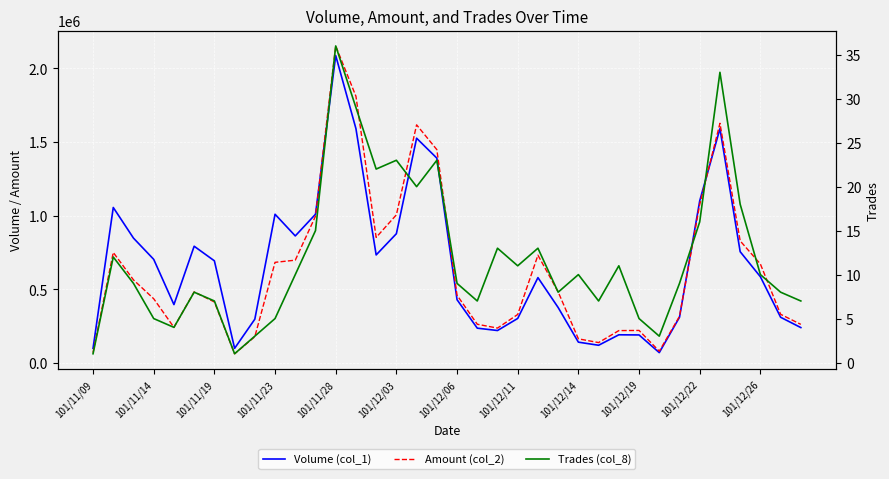

What is the highest value of the Volume (col_1) series?

2086000